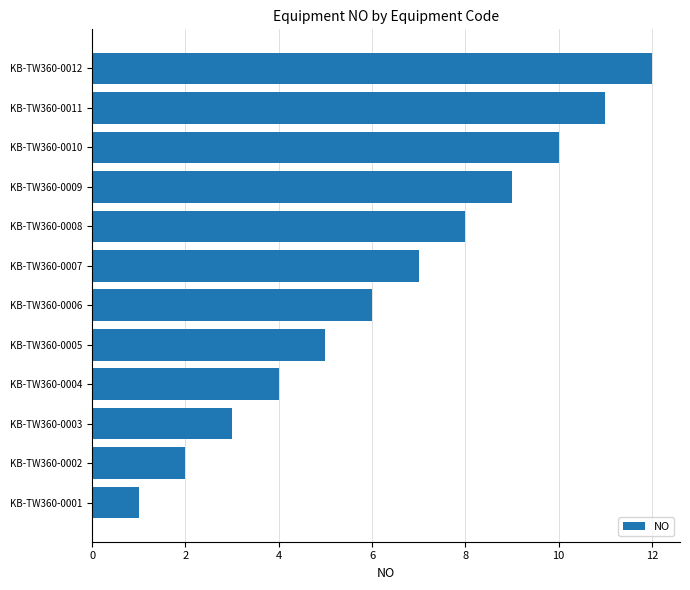

Rank the categories by value from highest to lowest.

KB-TW360-0012, KB-TW360-0011, KB-TW360-0010, KB-TW360-0009, KB-TW360-0008, KB-TW360-0007, KB-TW360-0006, KB-TW360-0005, KB-TW360-0004, KB-TW360-0003, KB-TW360-0002, KB-TW360-0001